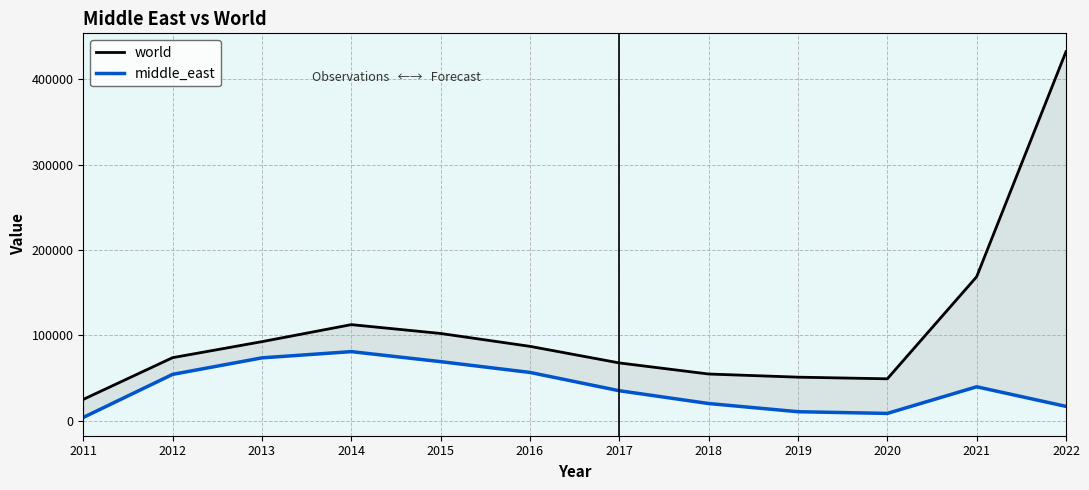

In middle_east, how many points are lower than both neighbors (excluding endpoints)?

1